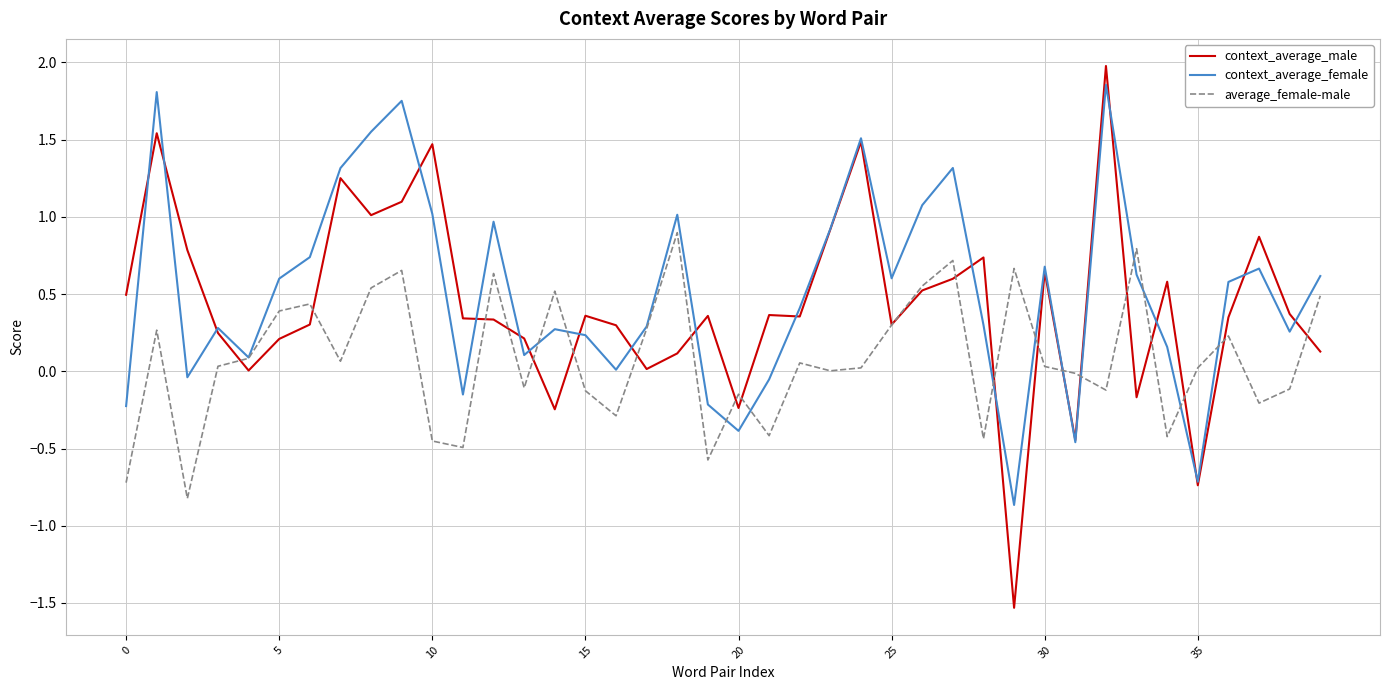

Which series has the largest range (max minus min)?

context_average_male